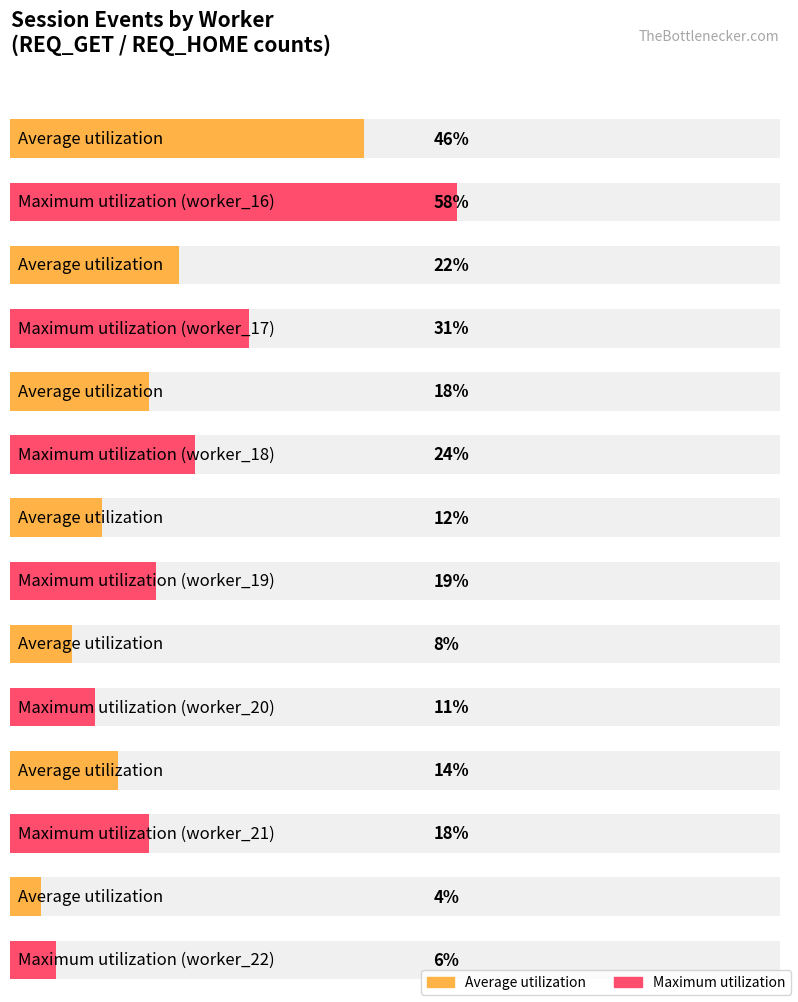

How many data points in Maximum utilization are above 19?

3